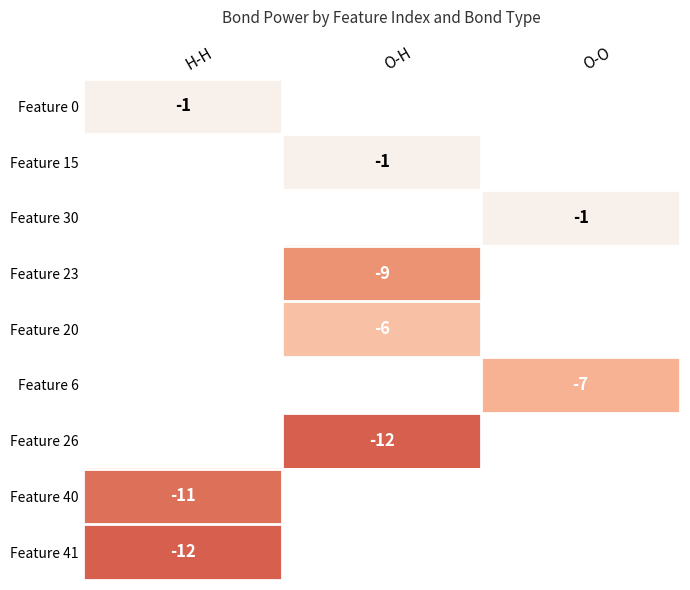

True or false: Feature 6 has a value of -7 at O-O.

True